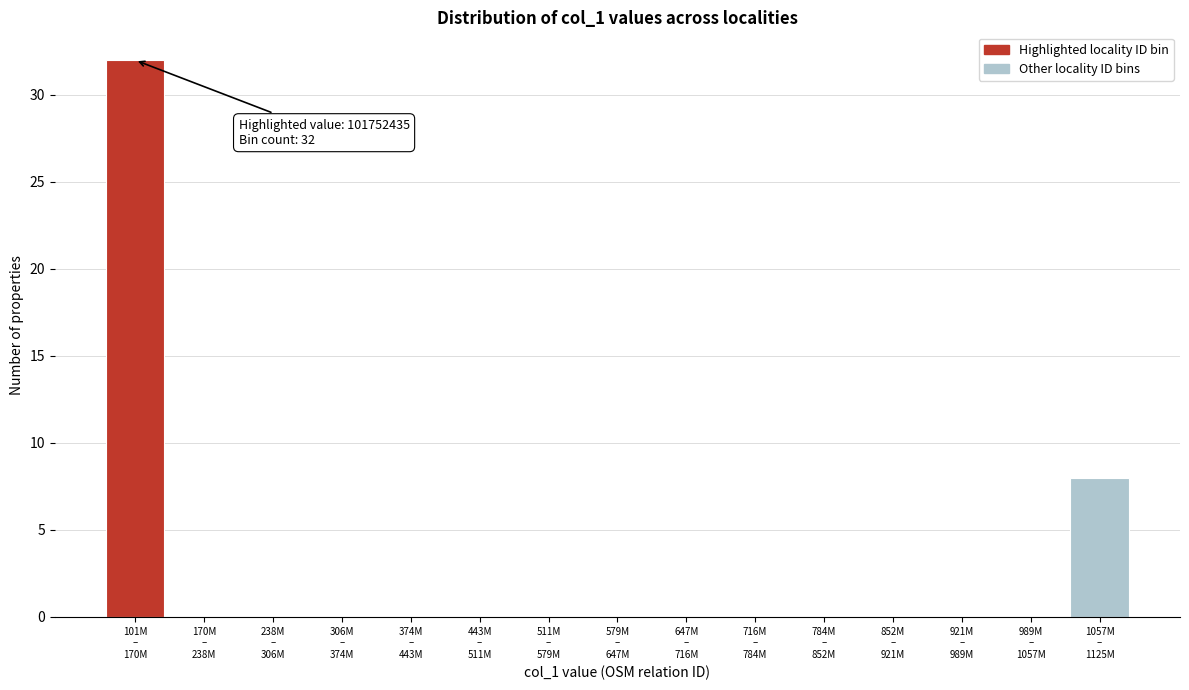

What is the greatest value displayed?

32